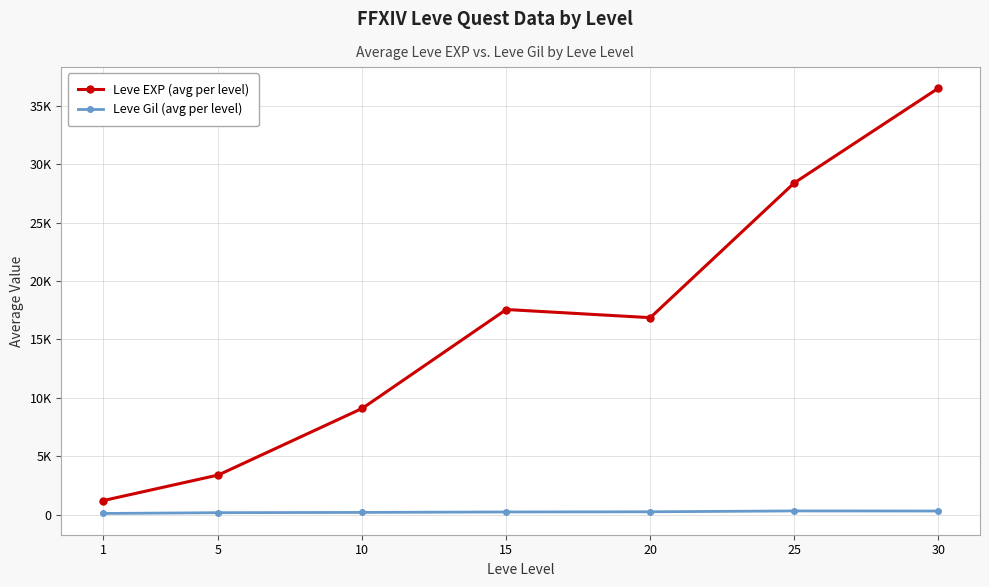

Does the chart display data point markers on the line(s)?

Yes